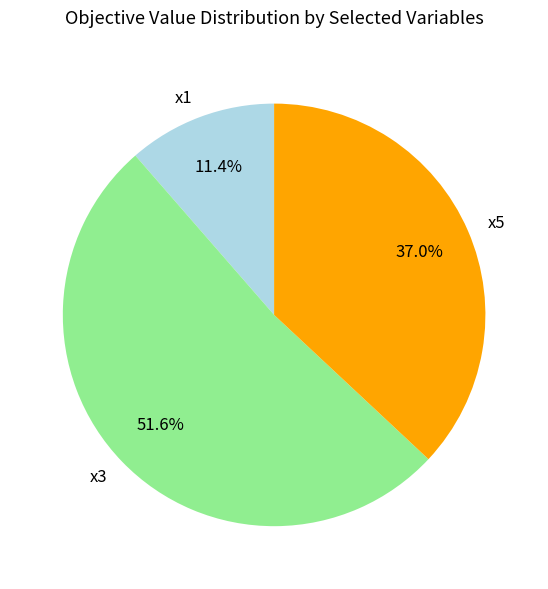

Rank the categories by value from highest to lowest.

x3, x5, x1